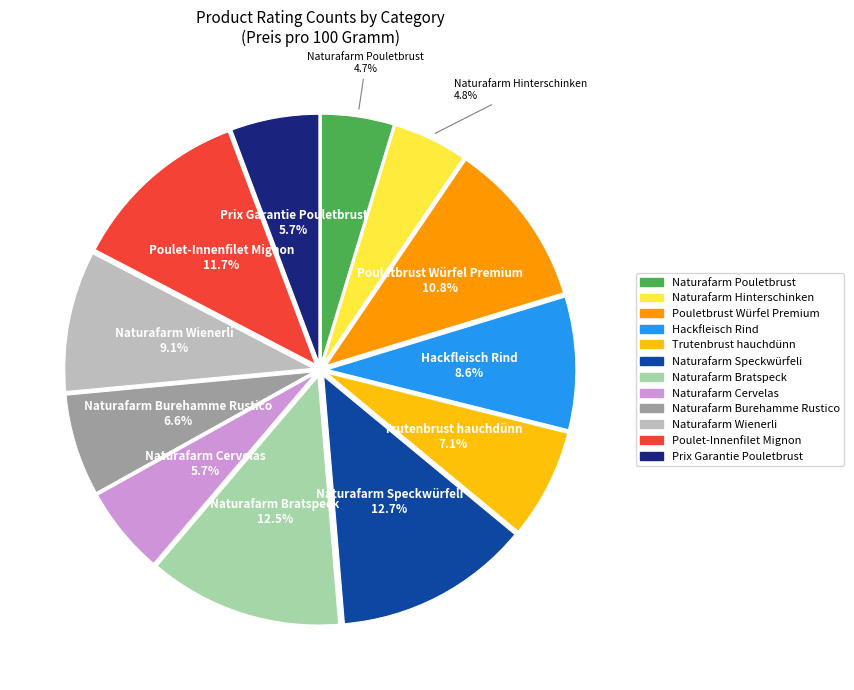

How much of the chart is everything except Naturafarm Cervelas?

94.3%